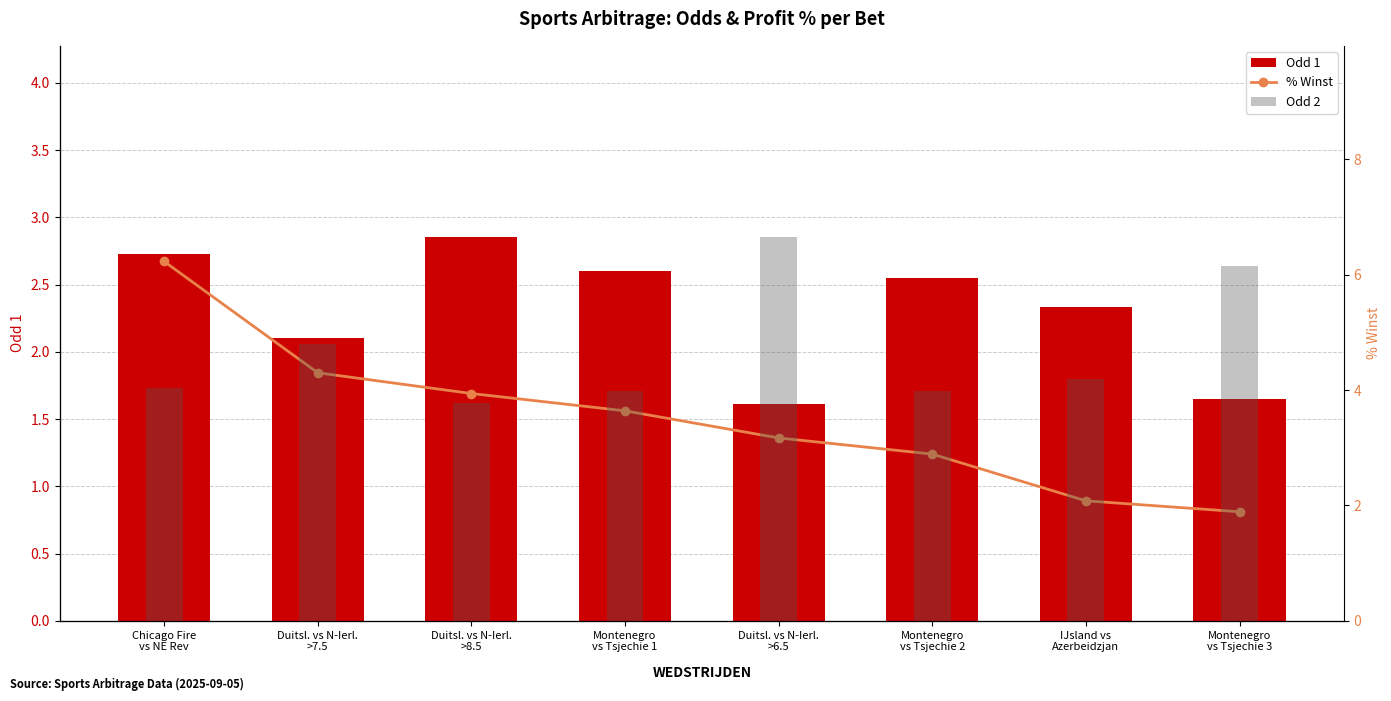

At which label does Odd 1 reach its minimum?

Duitsl. vs N-Ierl.
>6.5